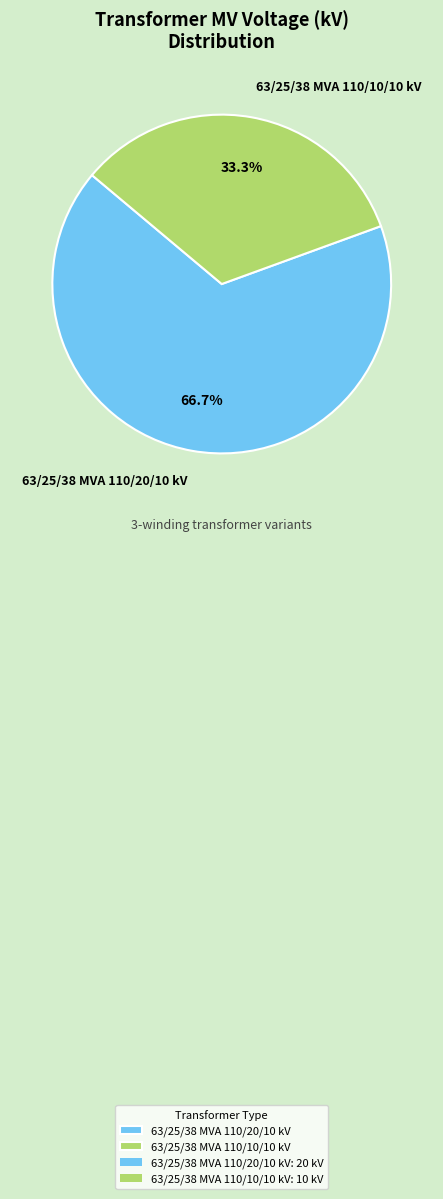

Approximately how many times larger is the value at 63/25/38 MVA 110/20/10 kV compared to 63/25/38 MVA 110/10/10 kV?

2.0